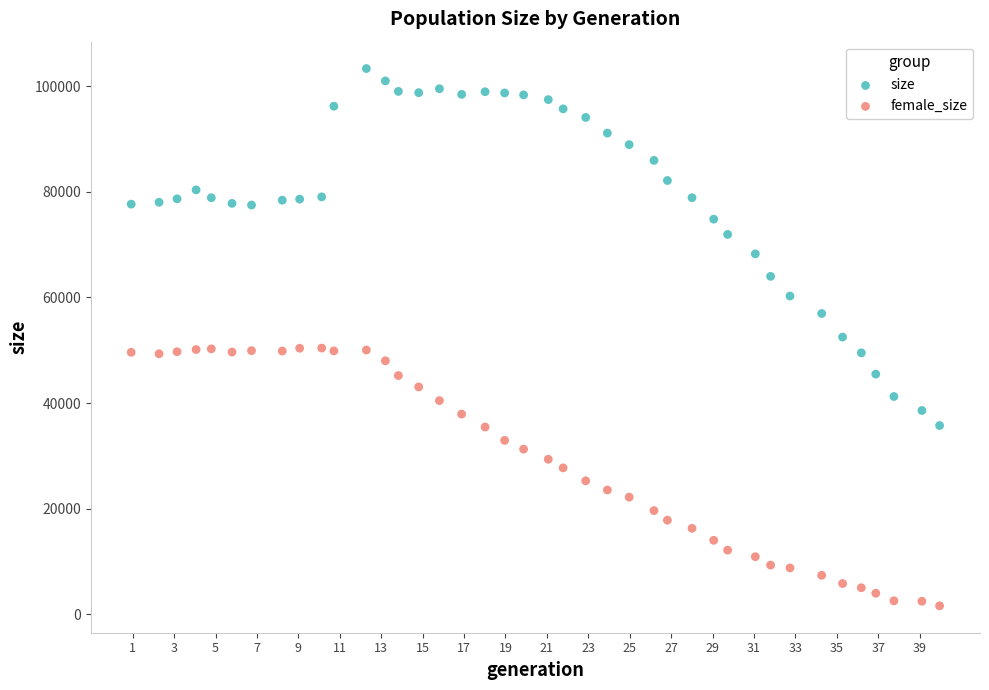

Which series has the largest Y range (max minus min)?

size